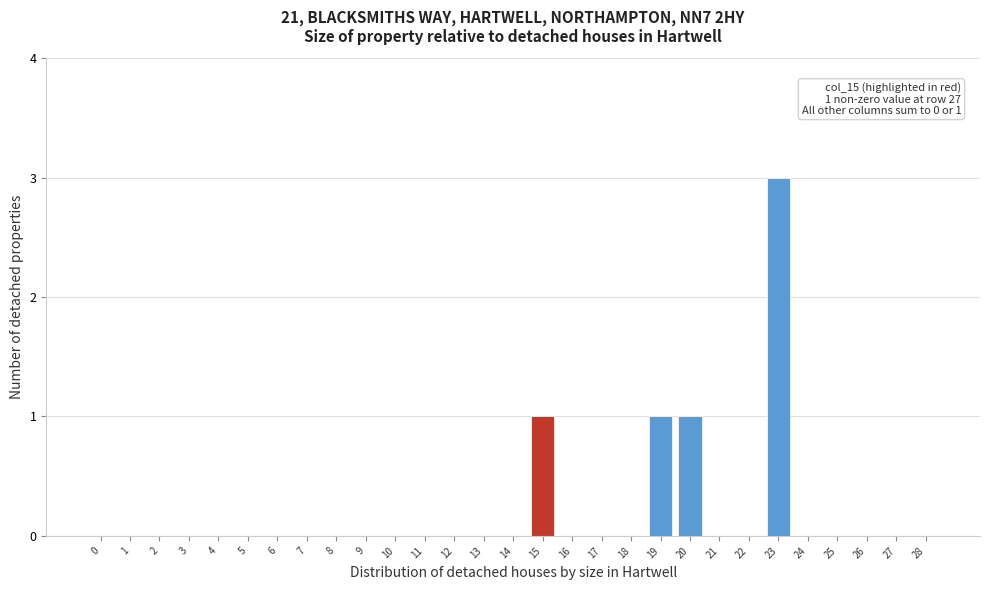

Reading left to right, what are all the values shown in this chart?

0=0	1=0	2=0	3=0	4=0	5=0	6=0	7=0	8=0	9=0	10=0	11=0	12=0	13=0	14=0	15=1	16=0	17=0	18=0	19=1	20=1	21=0	22=0	23=3	24=0	25=0	26=0	27=0	28=0